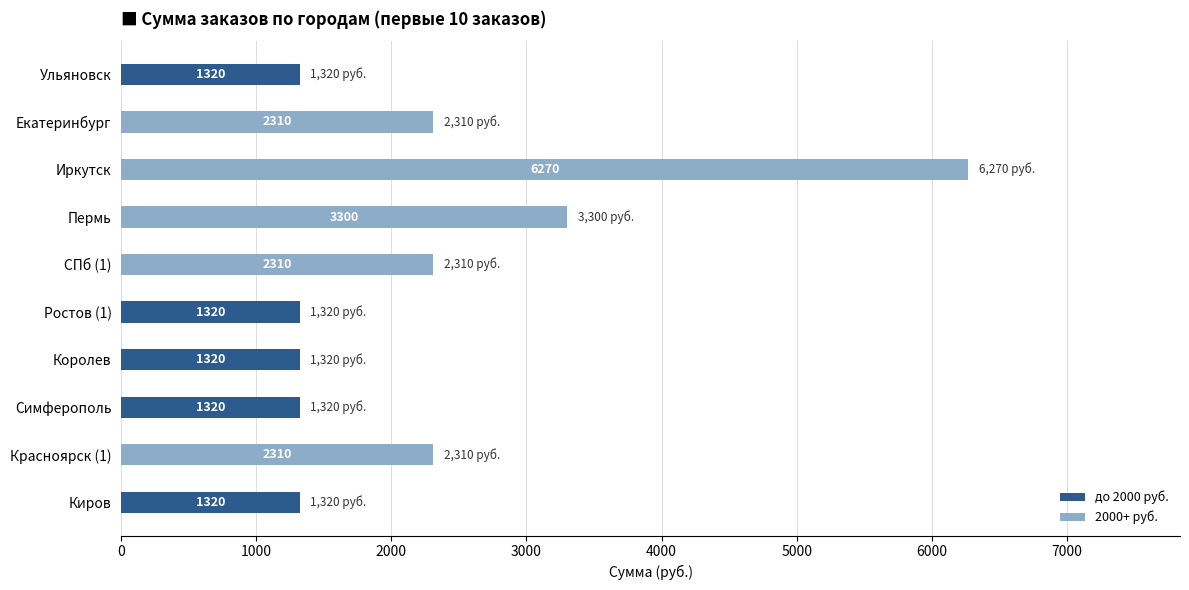

What is the sum of the до 2000 руб. values at Королев and Пермь?

1320